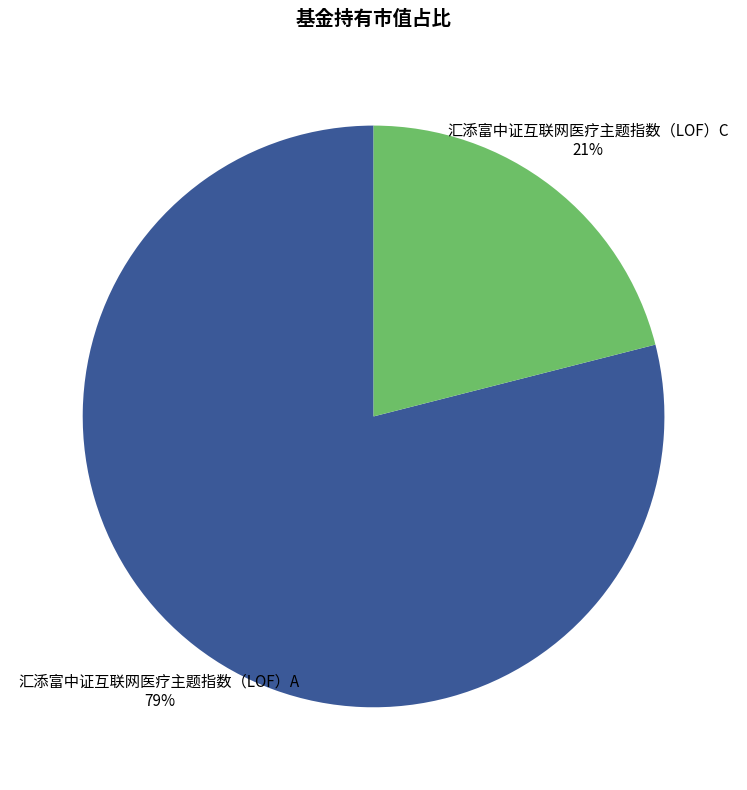

To the nearest percent, what is the combined percentage of 汇添富中证互联网医疗主题指数（LOF）C and 汇添富中证互联网医疗主题指数（LOF）A?

100%